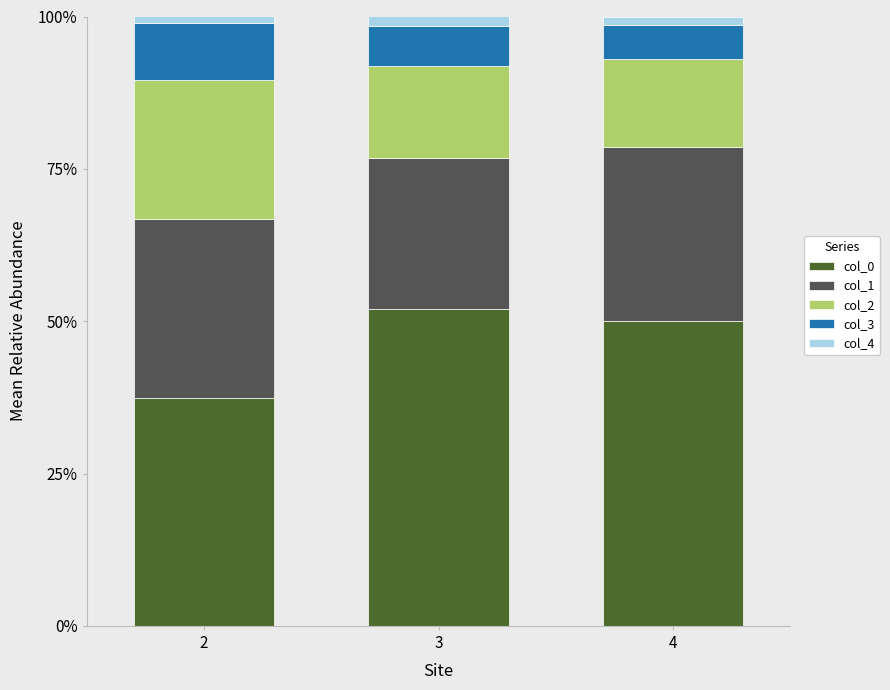

What is the maximum value for col_0?

52.0